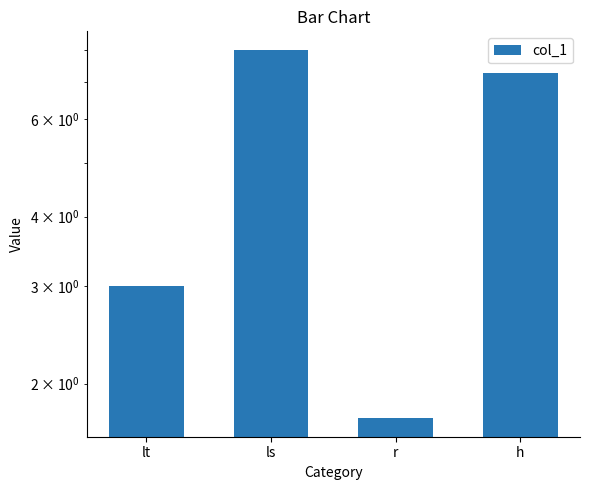

Reading right to left, what are all the values shown in this chart?

h=7.3	r=1.7	ls=8.0	lt=3.0